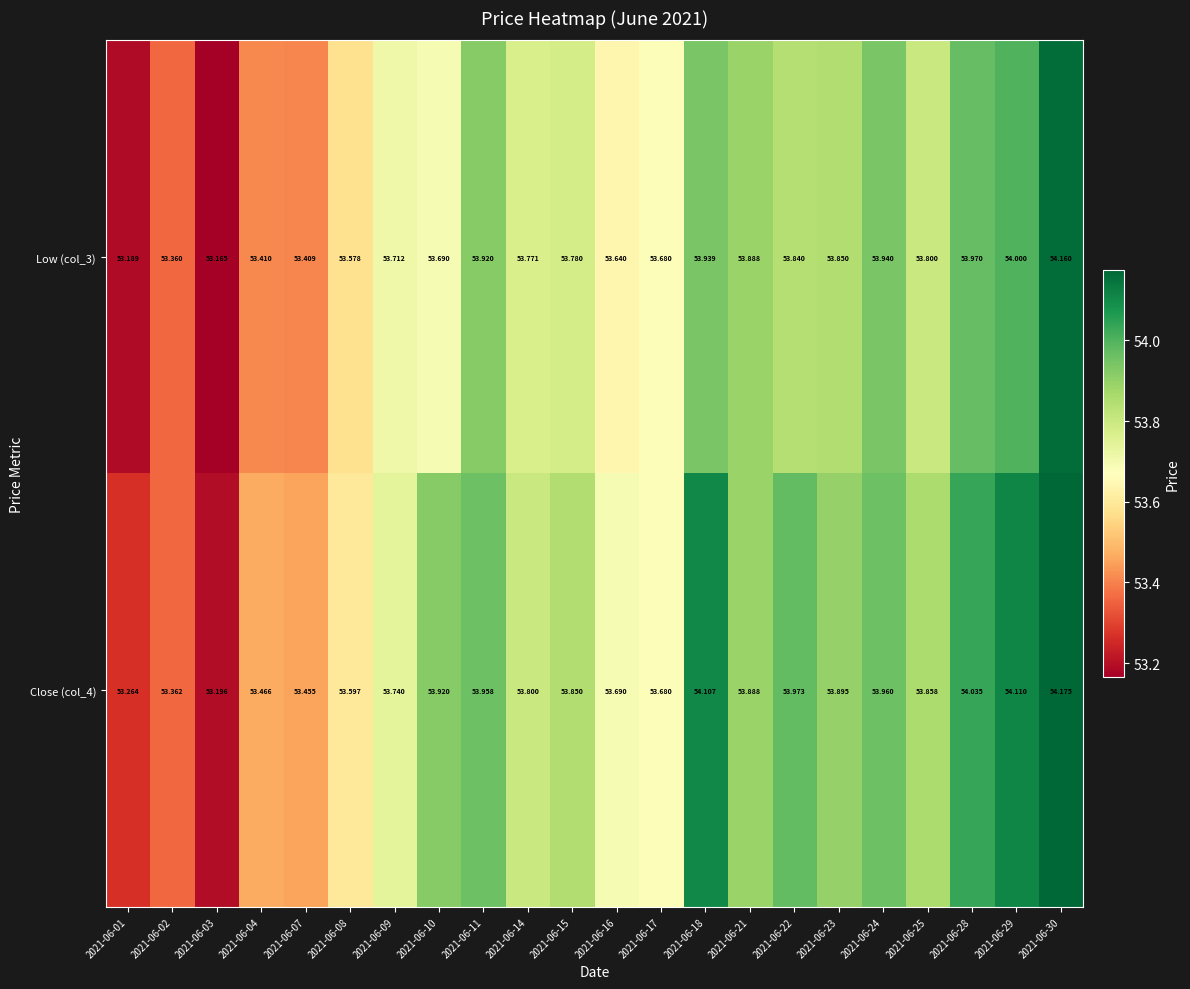

Rank the series by their average value, from lowest to highest.

Low (col_3), Close (col_4)